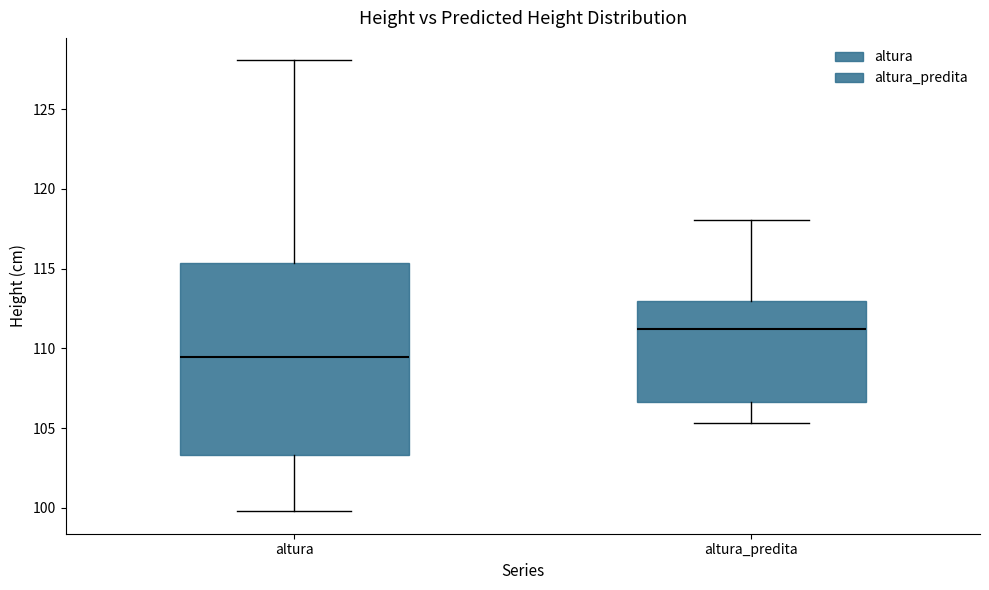

Reading left to right, transcribe this box plot: for each box, give where its median line is, the range the box spans, and where its two whiskers end, as read against the y-axis. The values are not printed on the chart, so give them approximately, as read against the axis.

altura: median 109.5, box 103.5 to 115.5, whiskers 100.0 to 128.0
altura_predita: median 111.0, box 106.5 to 113.0, whiskers 105.5 to 118.0